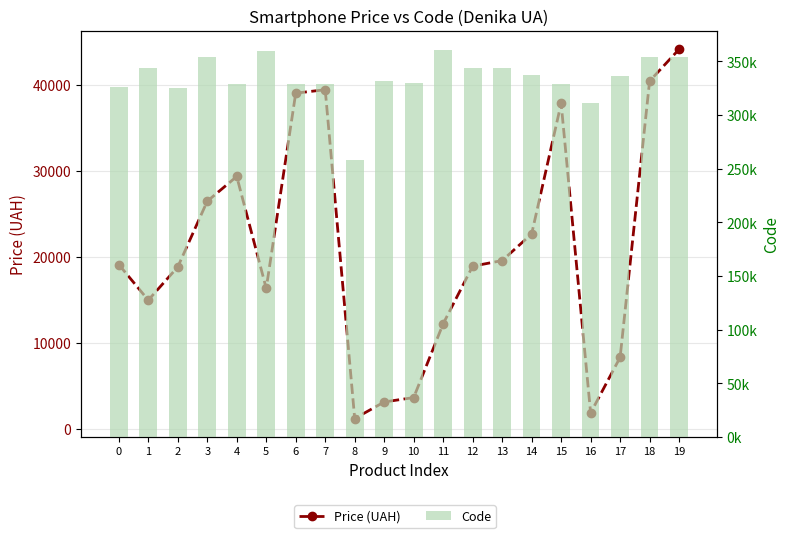

Which series has the largest total across all categories?

Code